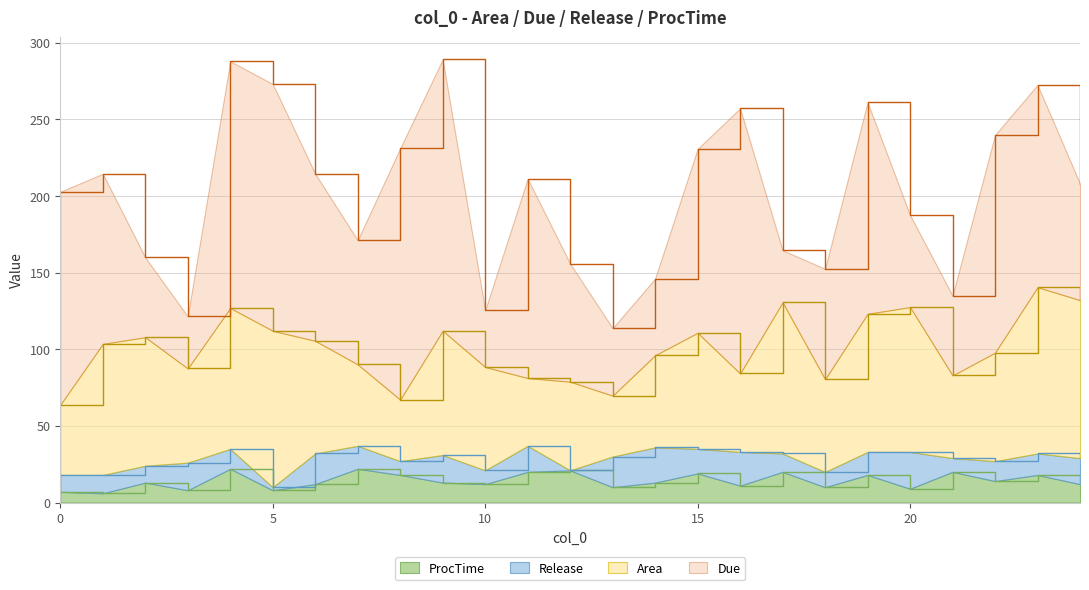

What are all the series names shown in the legend?

ProcTime, Release, Area, Due